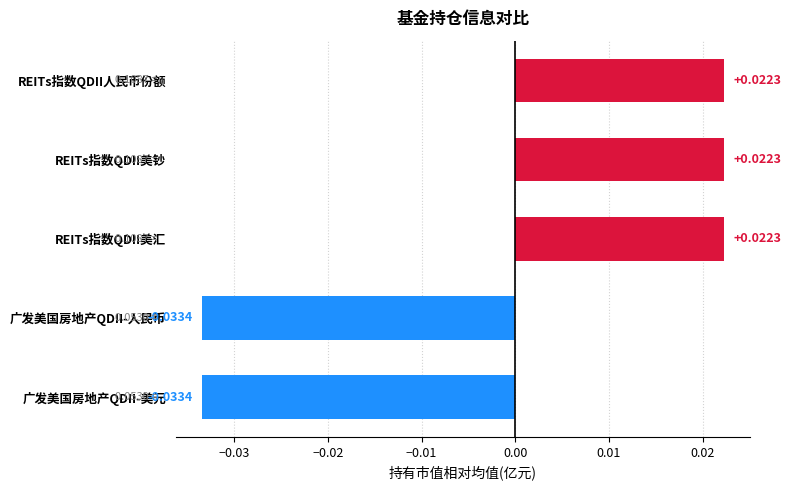

What is the label of the 4th bar from the top?

广发美国房地产QDII-人民币